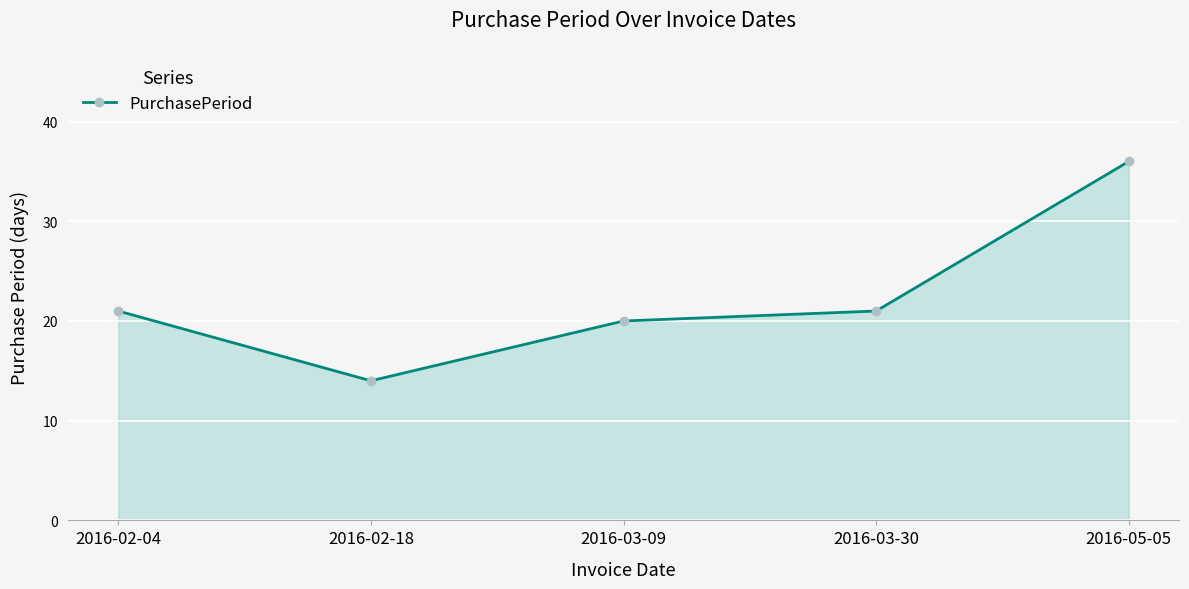

How many values are below 21?

2